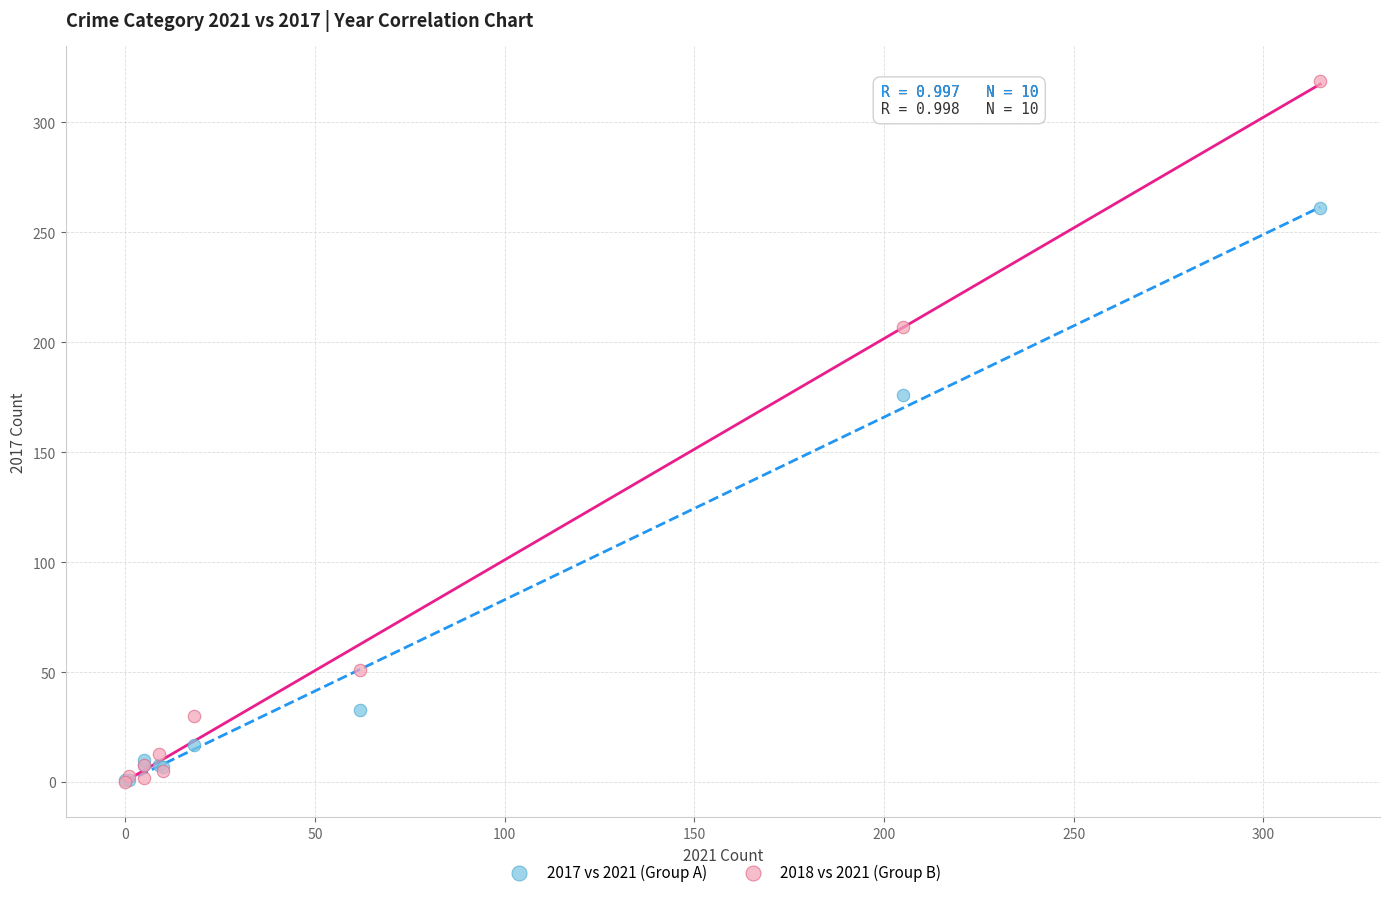

Which series has the widest spread of Y values?

2018 vs 2021 (Group B)